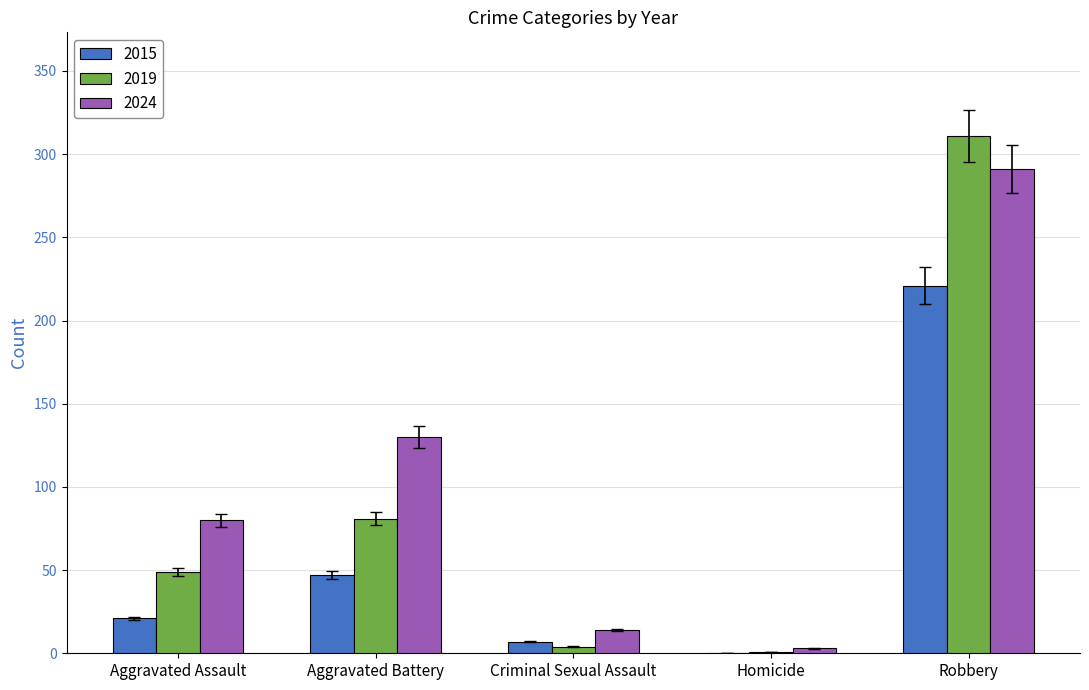

The 2019 series shows 21 at Aggravated Assault. True or false?

False